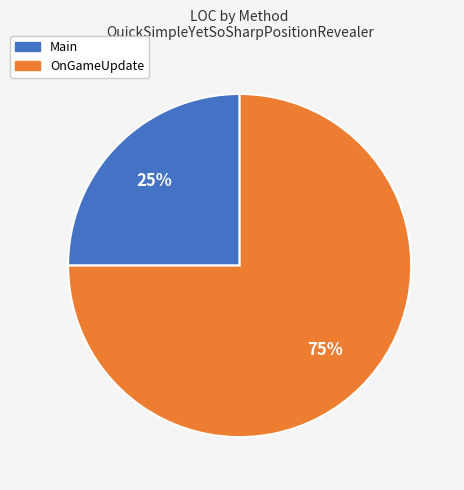

Is there a majority slice in this chart?

Yes